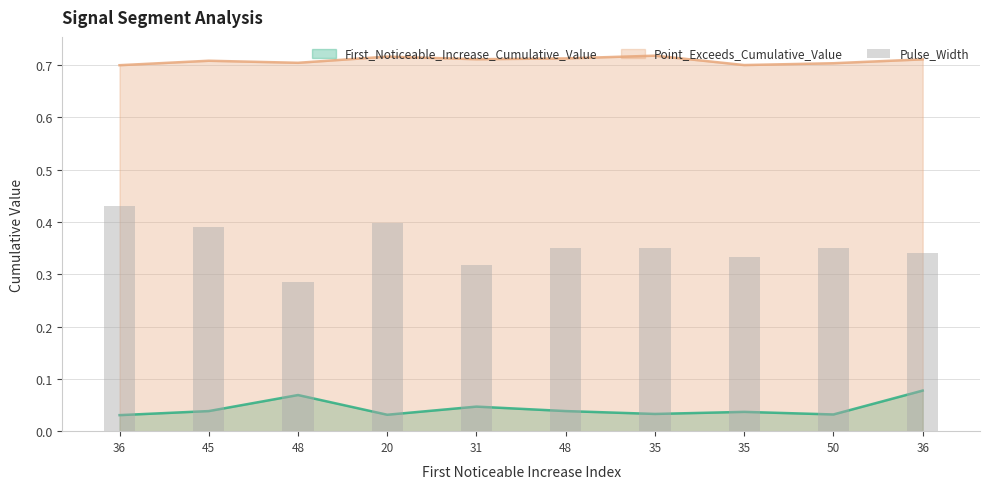

The value of First_Noticeable_Increase_Cumulative_Value at 48 is 0.1. True or false?

False